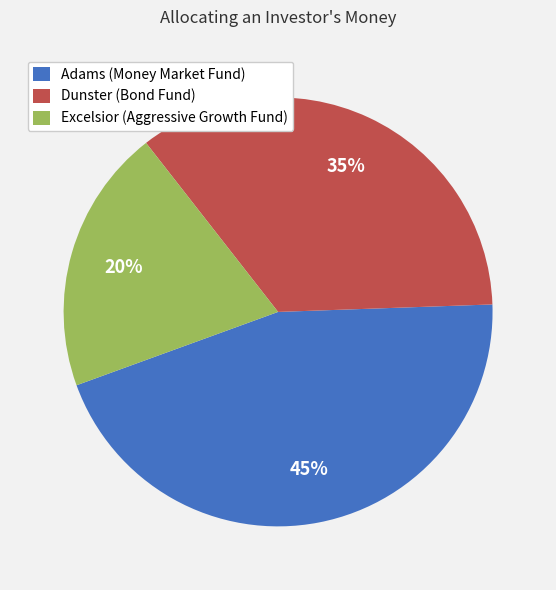

To the nearest percent, what is the difference between the largest and smallest slice percentages?

25%